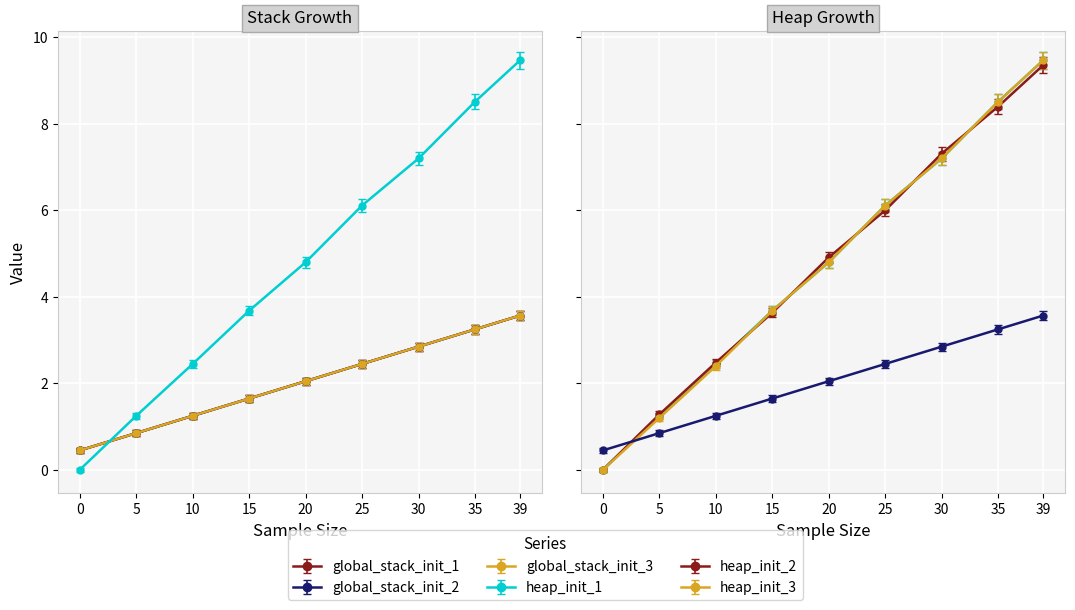

What is the maximum value for heap_init_1?

9.5